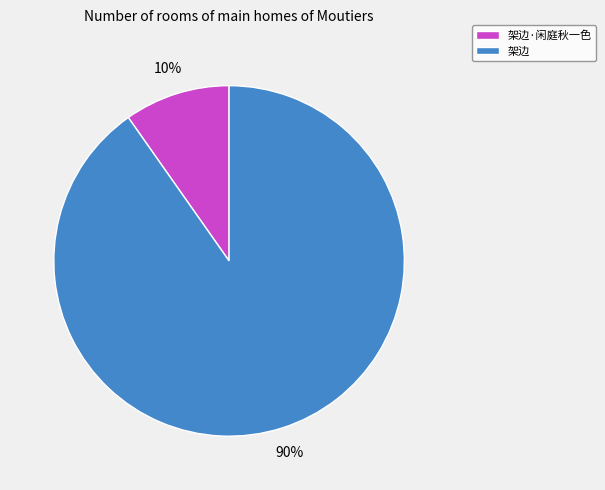

Between 架边·闲庭秋一色 and 架边, which is larger?

架边